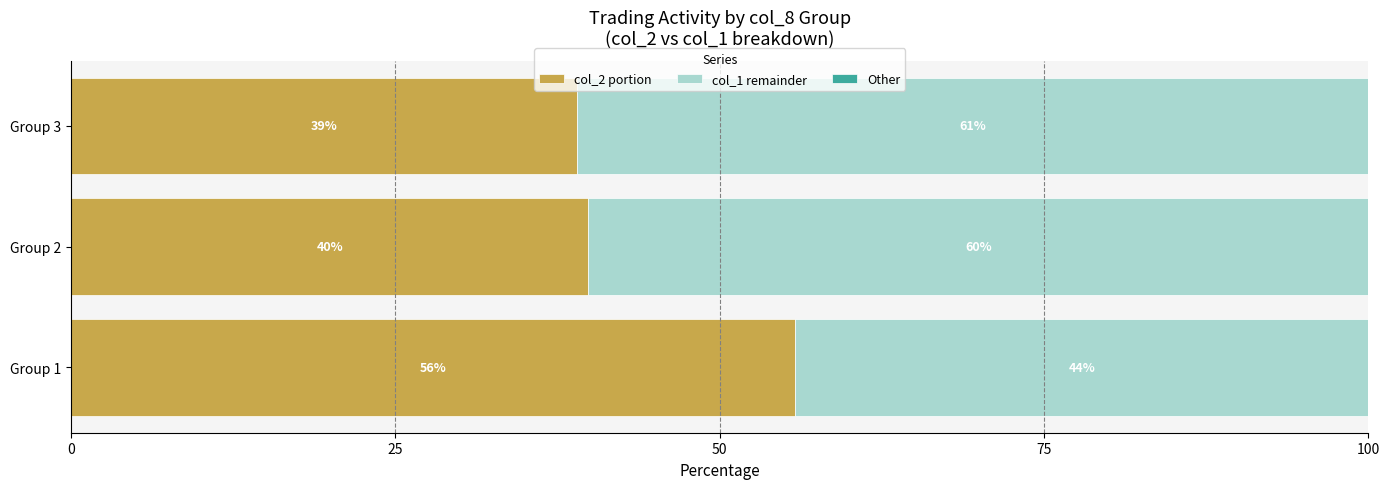

What is the approximate value of col_2 portion at Group 1?

55.8